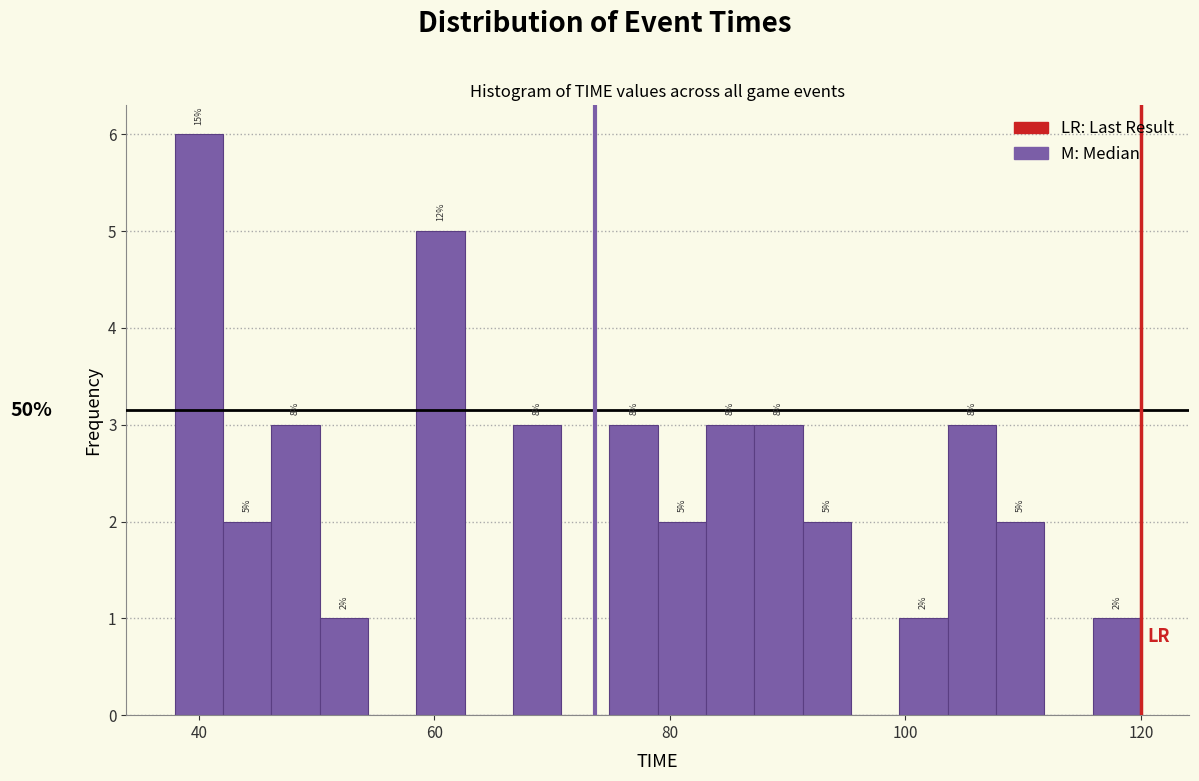

Around what value on the x-axis is the tallest bar? Give the approximate position of its centre, as read against the axis.

40